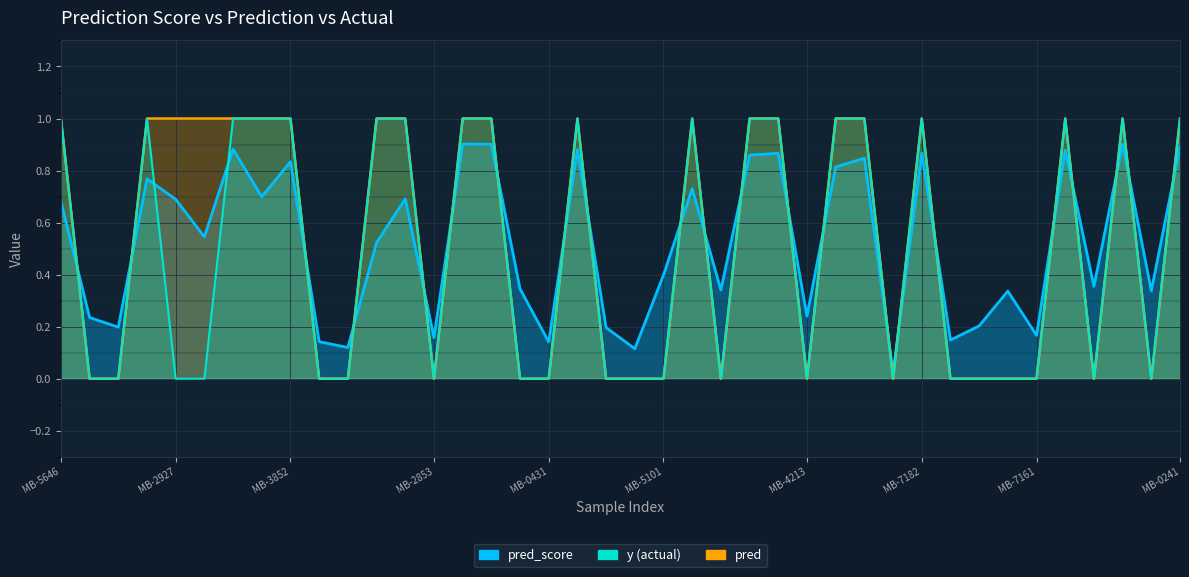

List the series in order of their peak value, highest first.

pred, y, pred_score